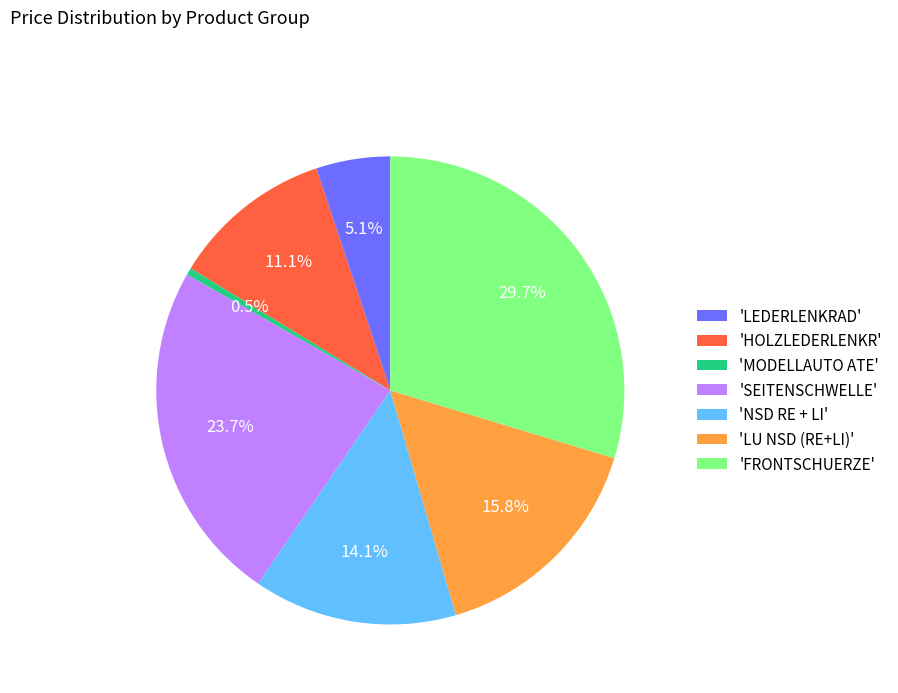

Does any single category account for the majority?

No